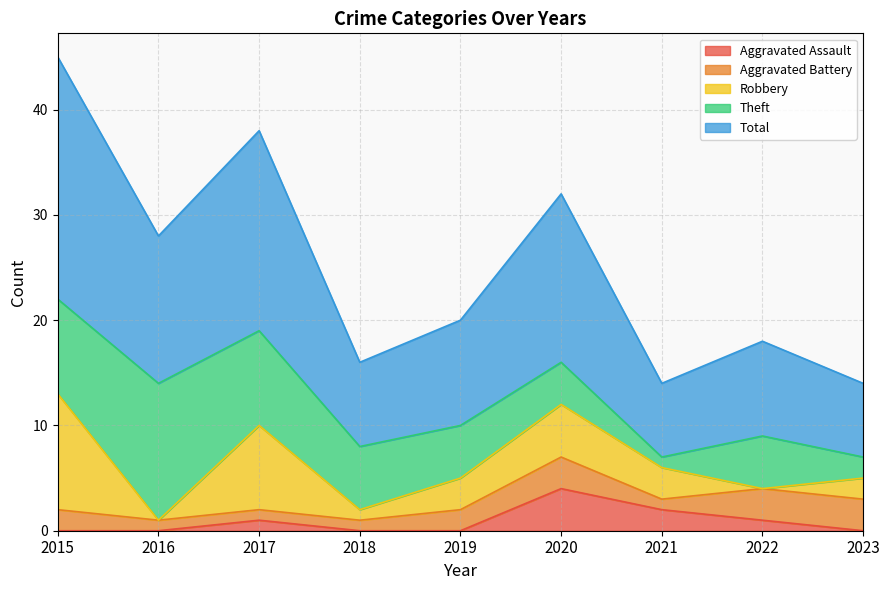

True or false: Theft has a value of 4 at 2020.

True